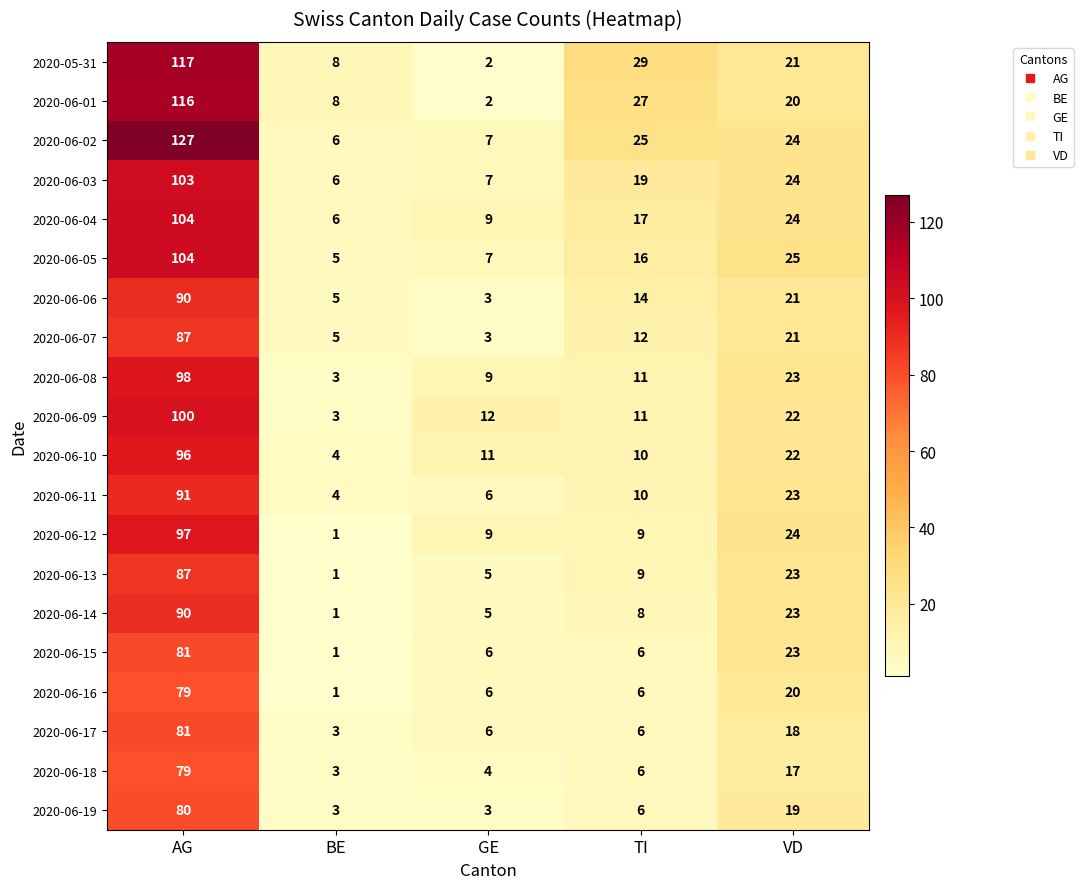

At which label does 2020-06-01 first exceed 20?

AG